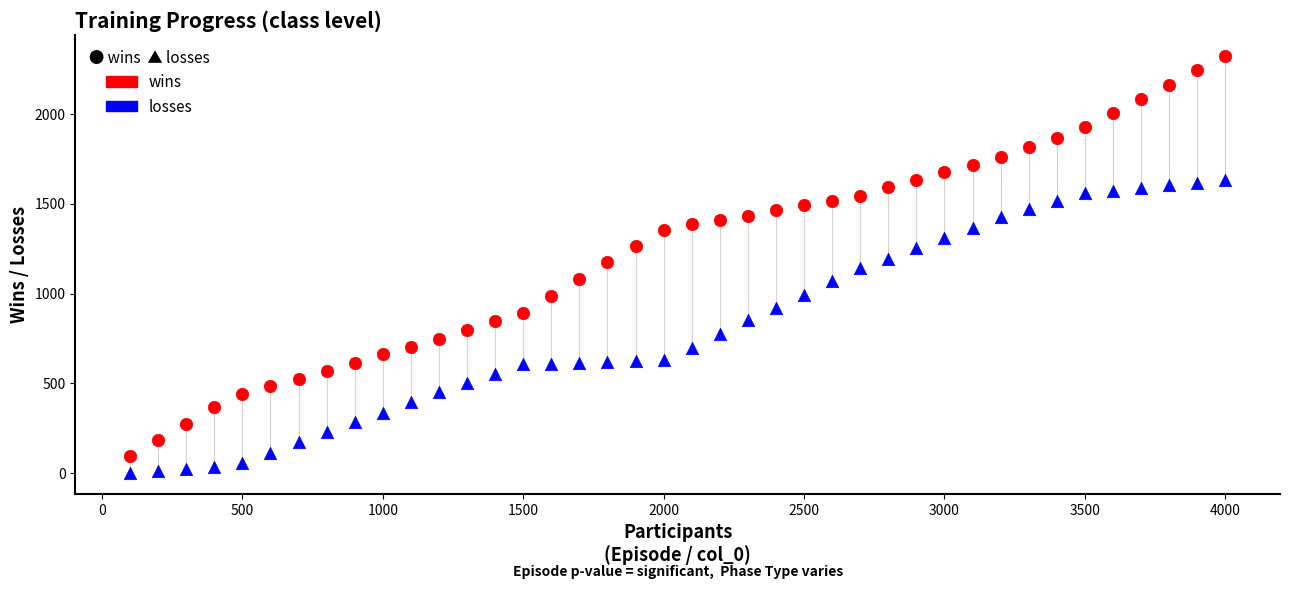

Across all data points, what is the range of Y values (max minus min)?

2317